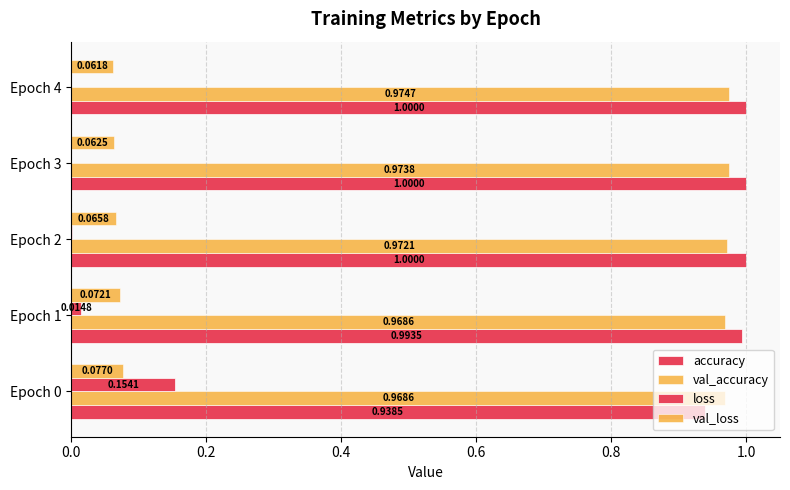

Reading left to right, list all the values displayed in this chart.

accuracy: 0.9	1.0	1.0	1.0	1.0
val_accuracy: 1.0	1.0	1.0	1.0	1.0
loss: 0.2	0.0	0.0	0.0	0.0
val_loss: 0.1	0.1	0.1	0.1	0.1